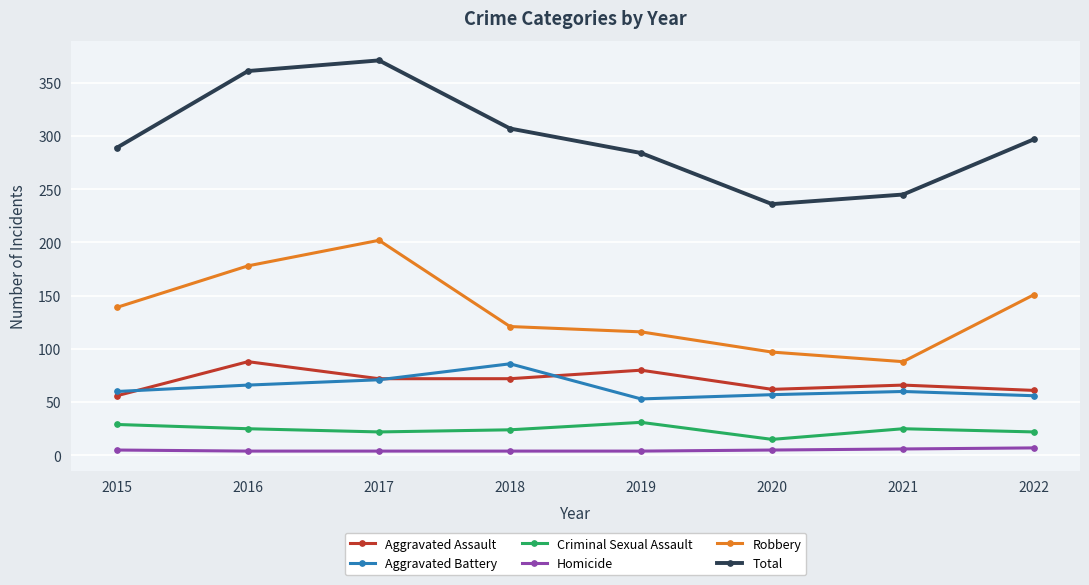

Which series has the largest range (max minus min)?

Total